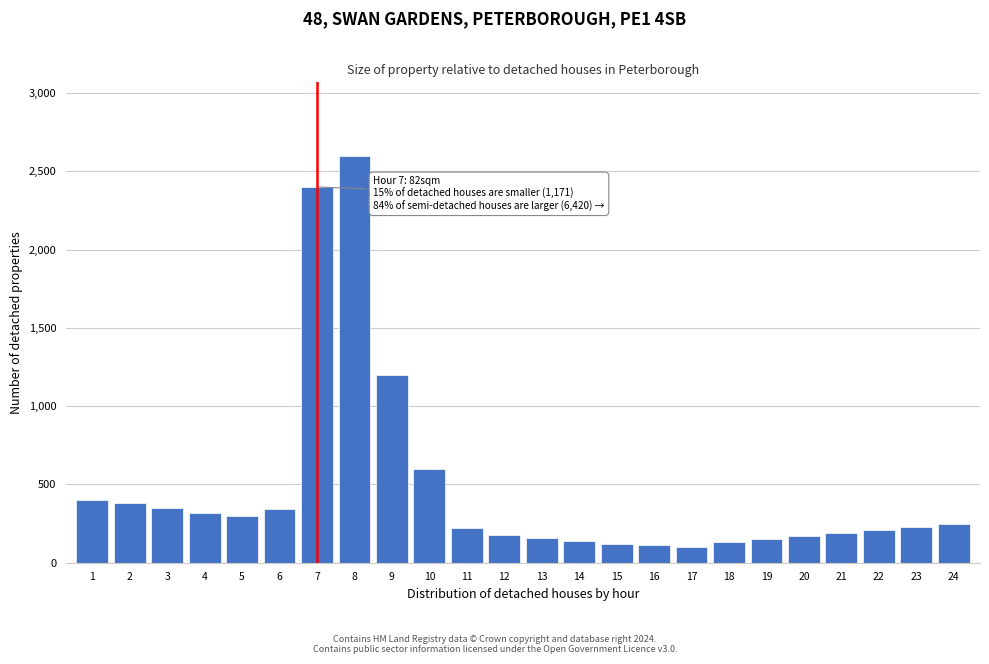

What is the difference between the maximum and minimum values?

2500